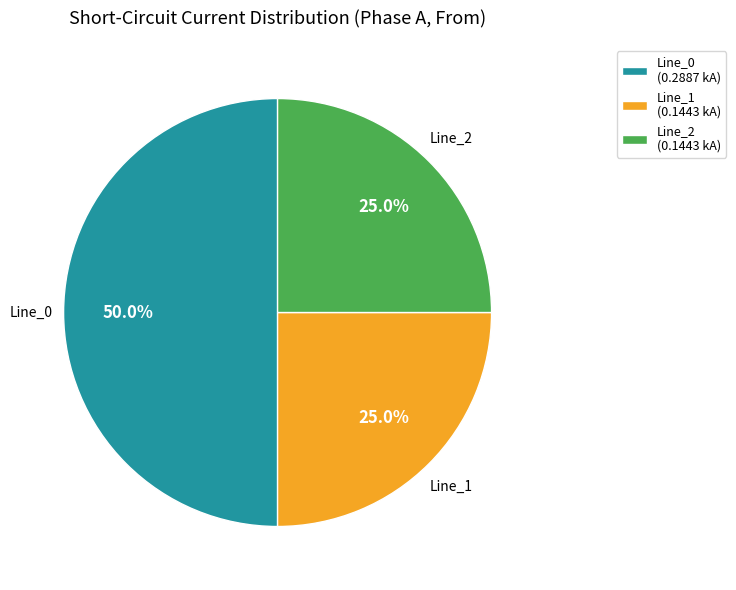

How many slices are in this pie chart?

3